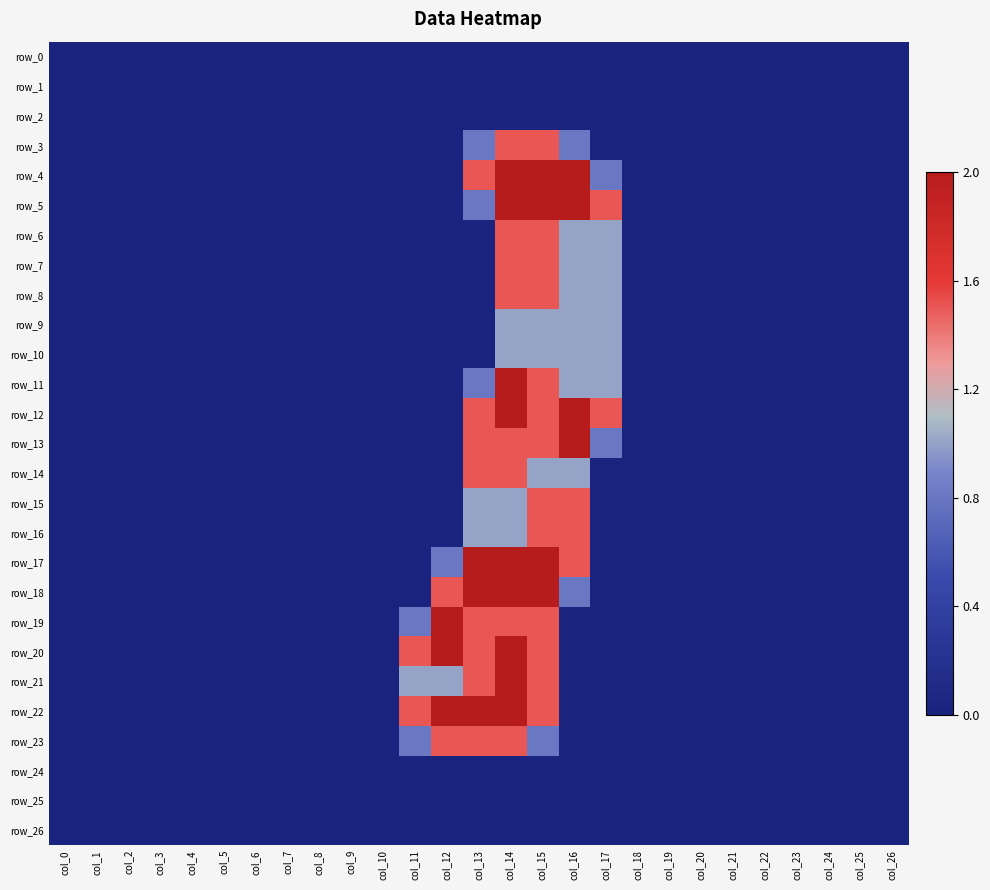

What is the difference between the second highest and second lowest values in the row_19 series?

1.5